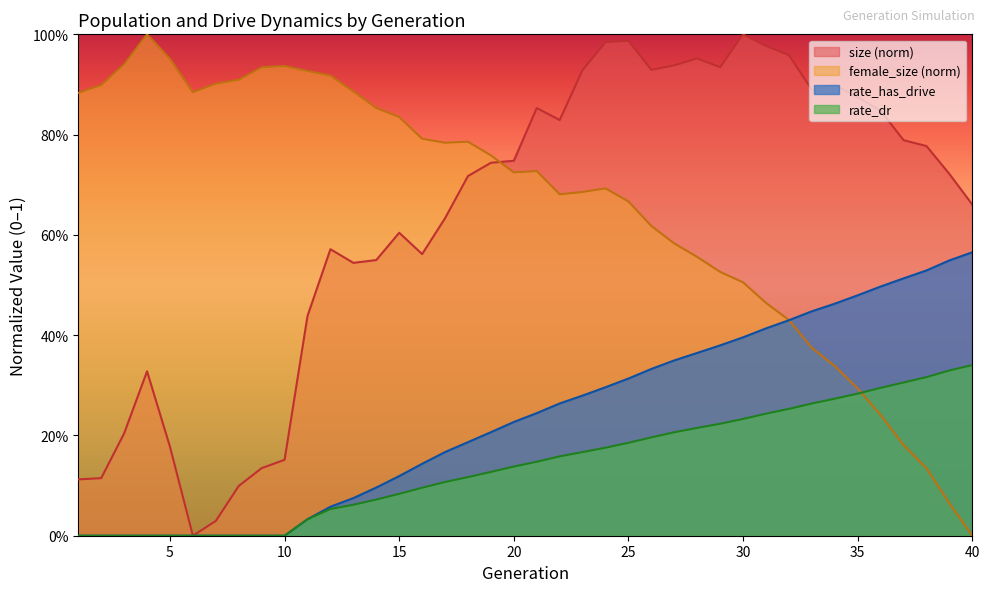

The value of rate_has_drive at 7 is 0.4. True or false?

False